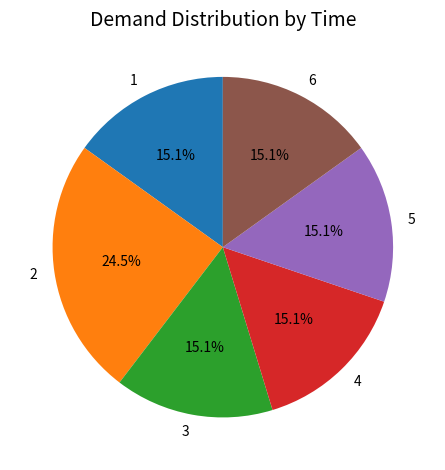

True or false: 1 accounts for 15% of the total.

True